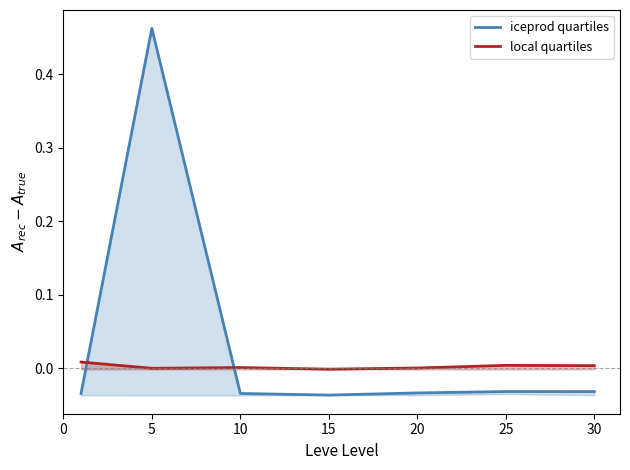

What is the highest value of the iceprod quartiles series?

0.5